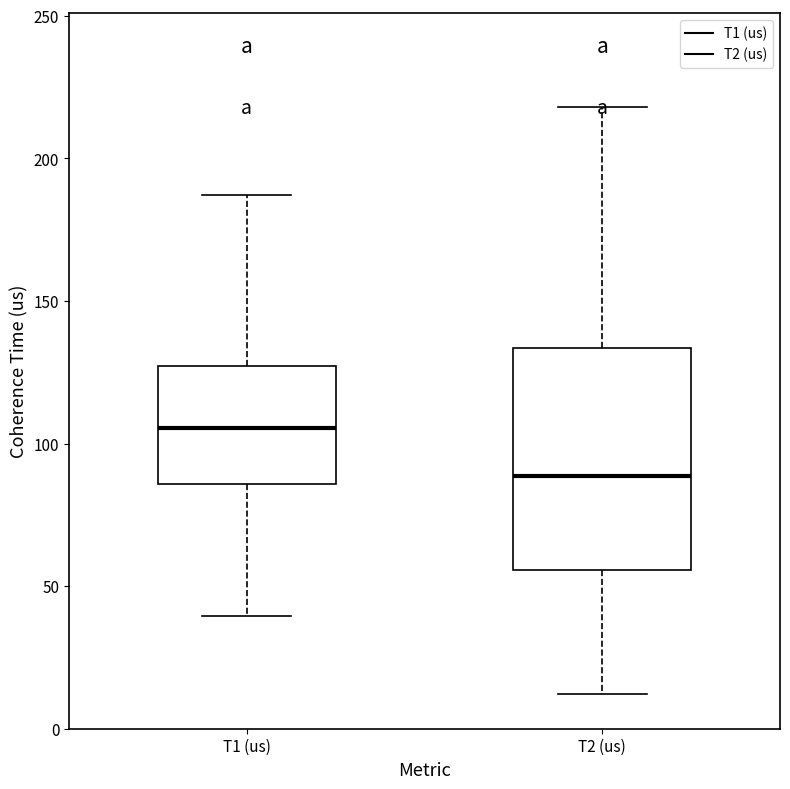

Which box is the tallest, from its lower edge to its upper edge?

T2 (us)